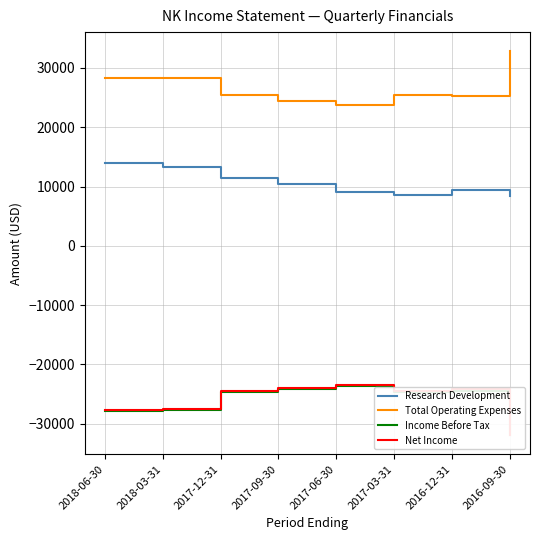

Reading left to right, what are all the values shown in this chart?

Research Development: 14000	13300	11400	10400	9000	8500	9400	8400
Total Operating Expenses: 28300	28300	25400	24500	23800	25500	25200	32800
Income Before Tax: -27900	-27600	-24700	-24100	-23600	-24600	-24400	-31900
Net Income: -27700	-27500	-24500	-24000	-23500	-24500	-24200	-31900